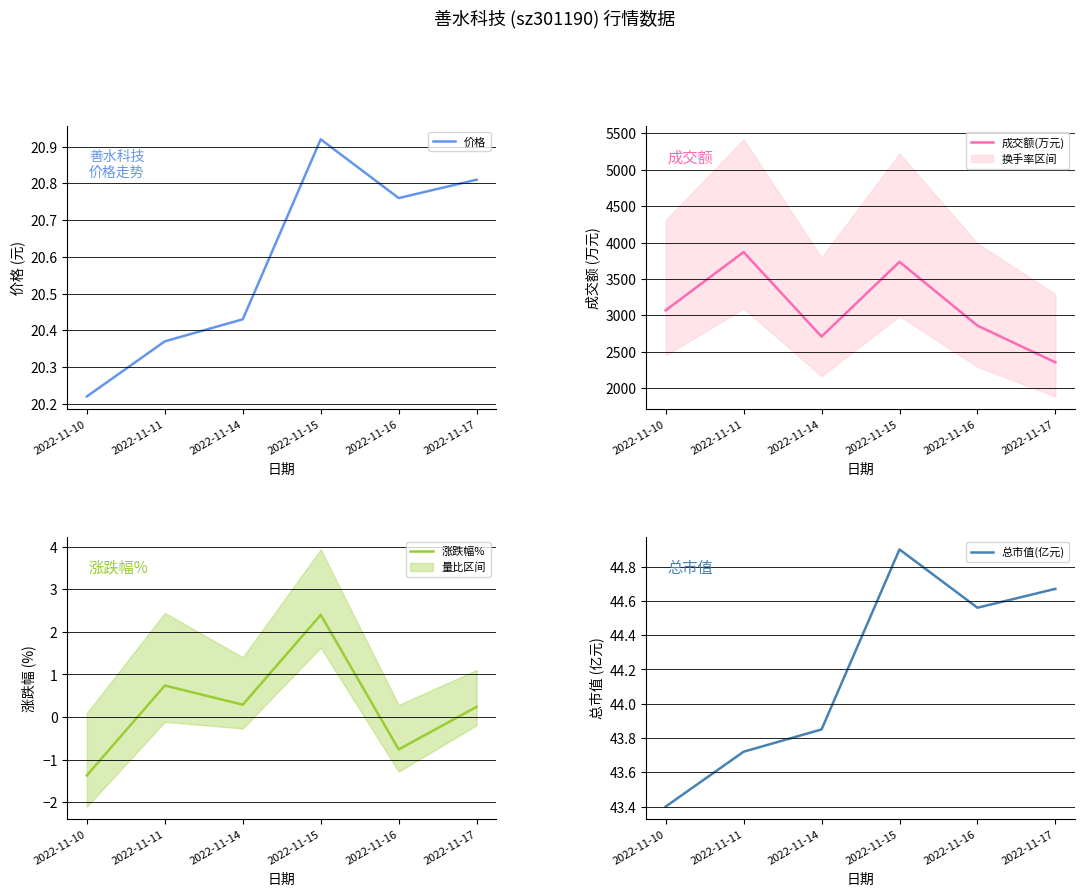

What value does the 总市值(亿元) series have at 2022-11-17?

44.7